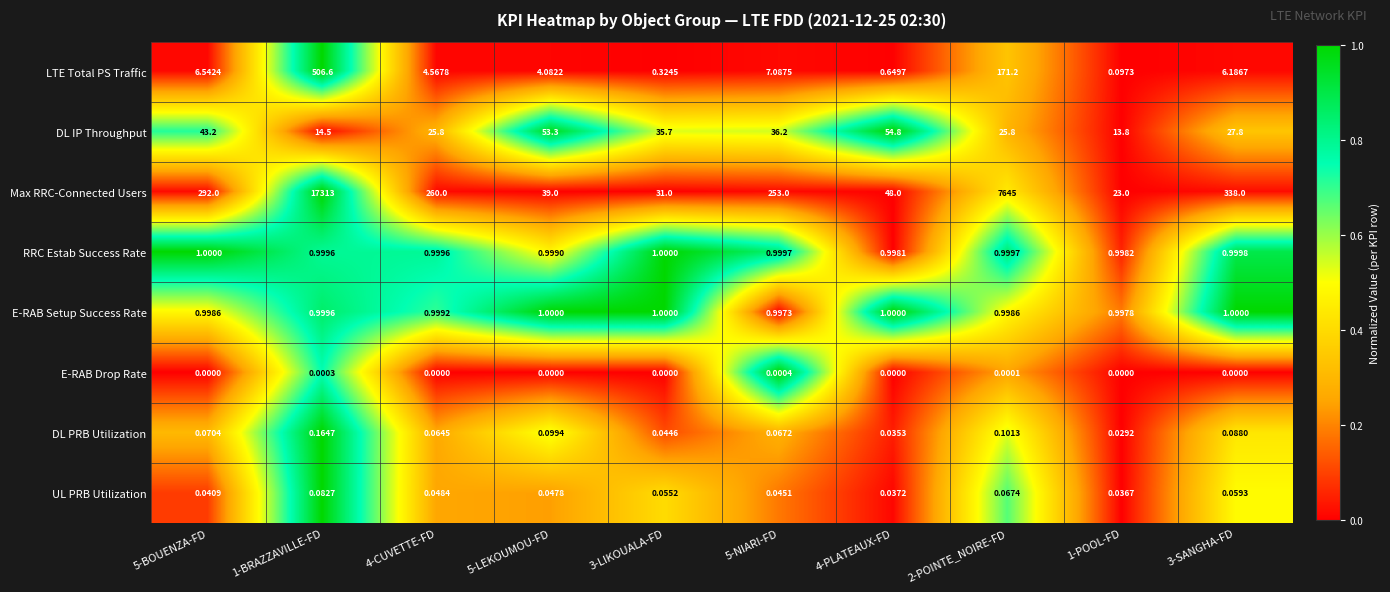

Which series has the widest spread of values?

Max RRC-Connected Users